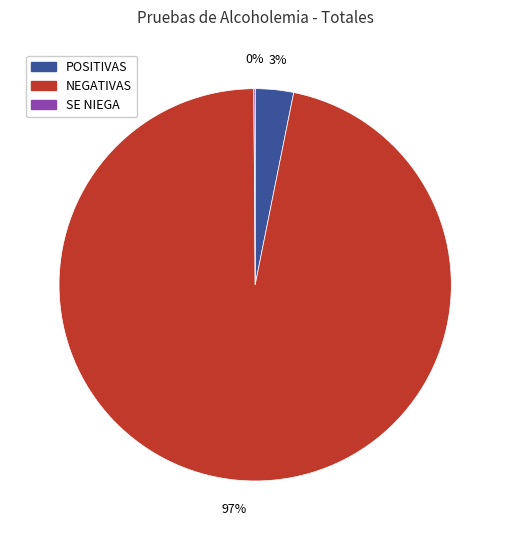

Which slice is the largest?

NEGATIVAS